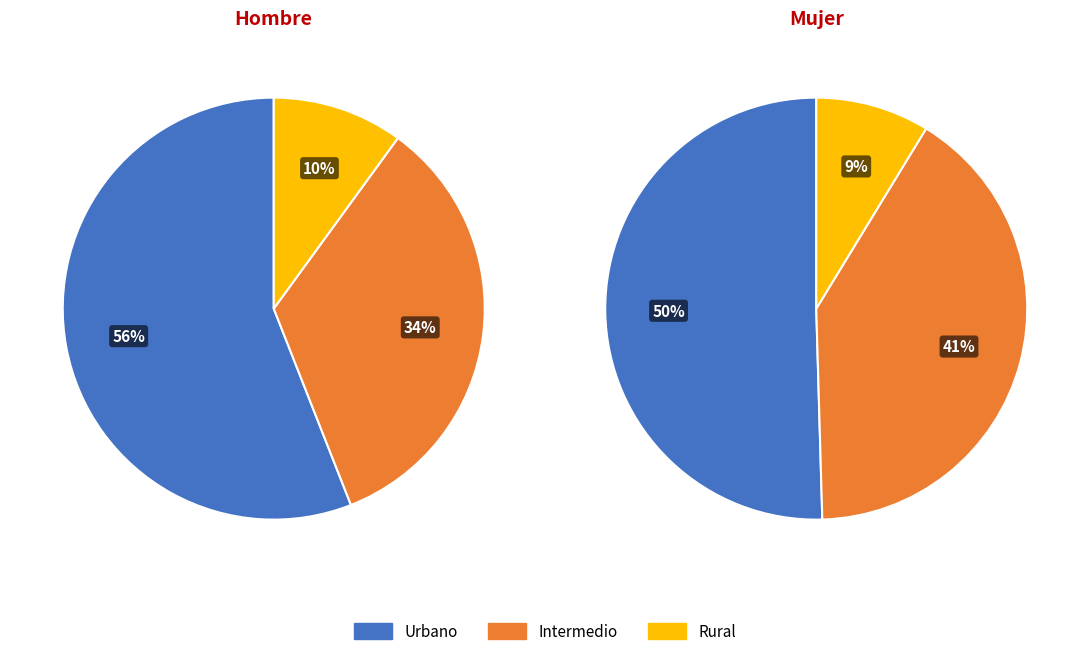

Rank the categories by value from highest to lowest.

Urbano, Intermedio, Rural